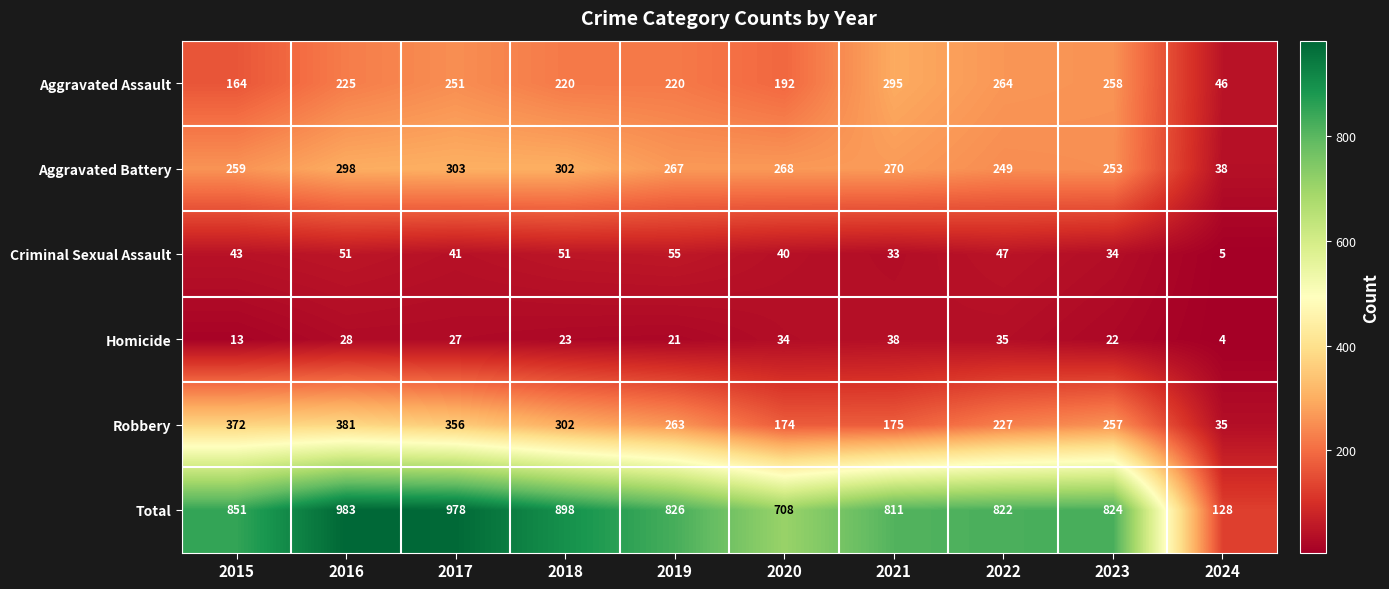

What is the average value of the Total series?

783